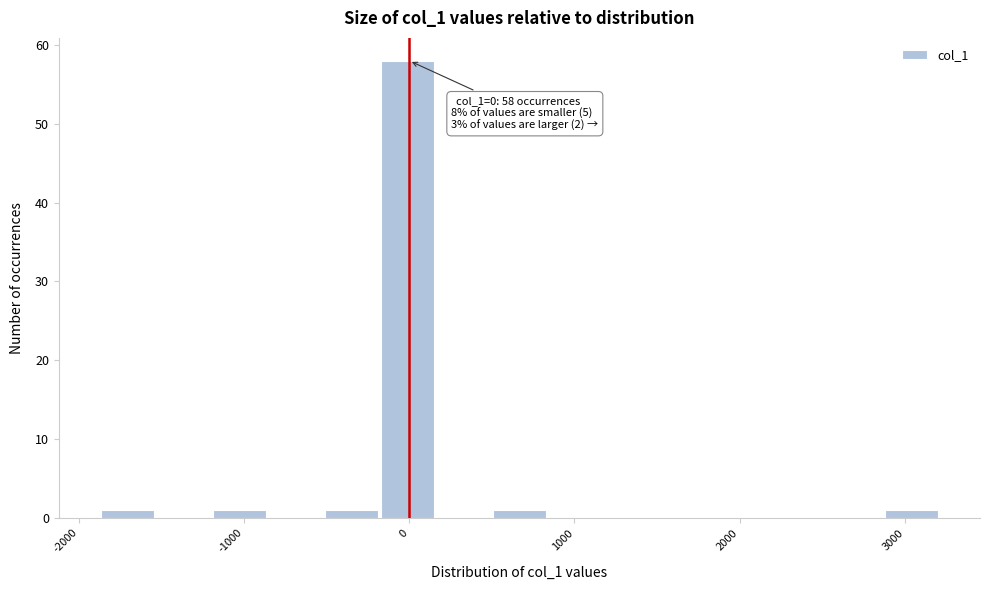

Read against the x-axis, roughly where is the centre of the tallest bar?

0